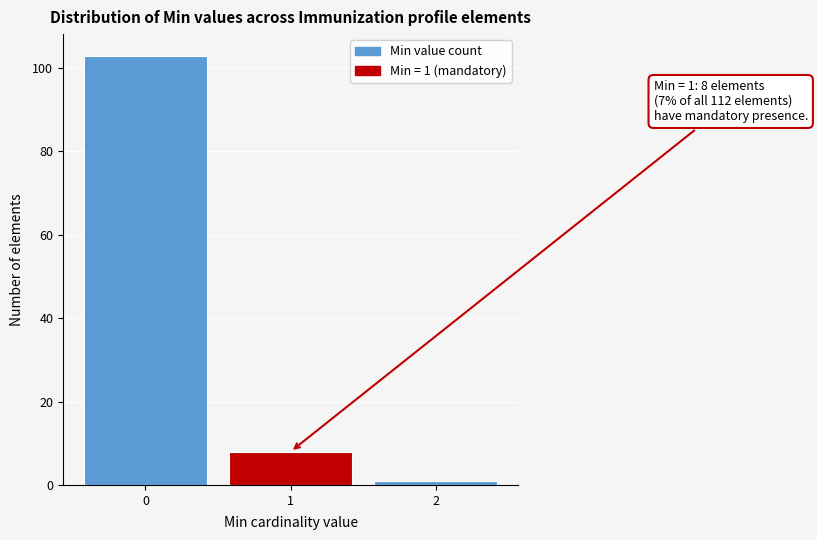

Reading right to left, extract all data points from this chart.

2=1	1=8	0=103